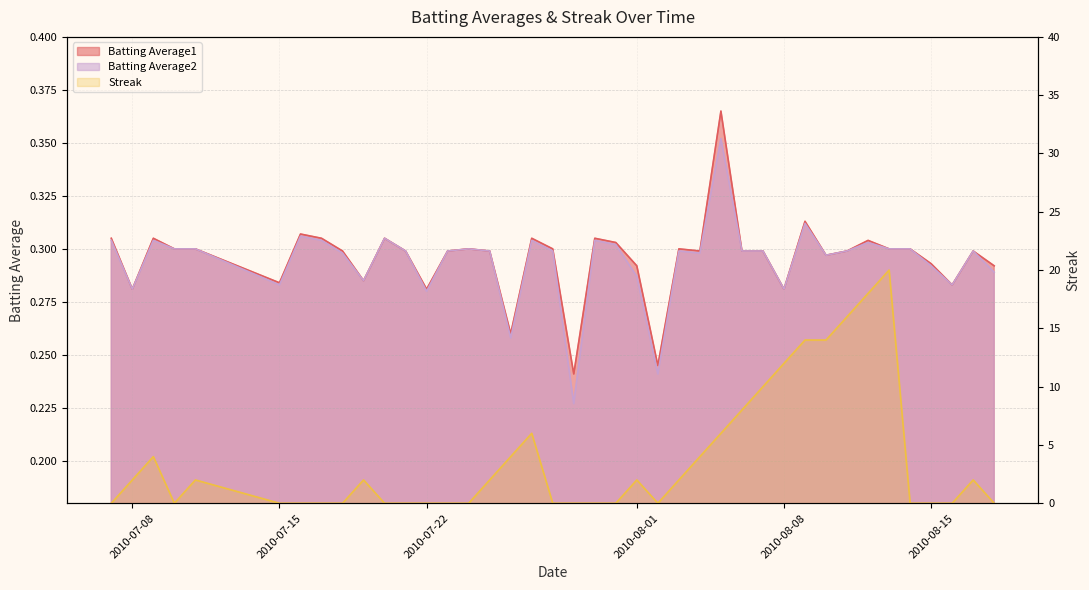

How many interior local peaks does the Batting Average2 series have?

11